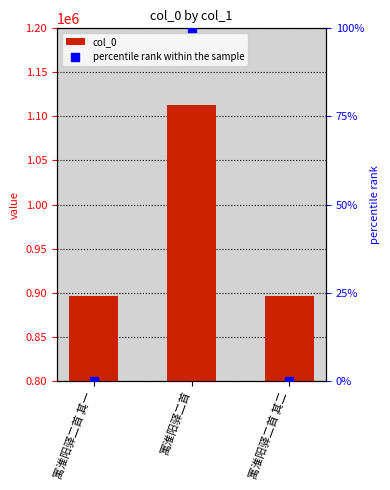

What is the total value across all series at 寓淮阳驿二首 其二?

896693.0